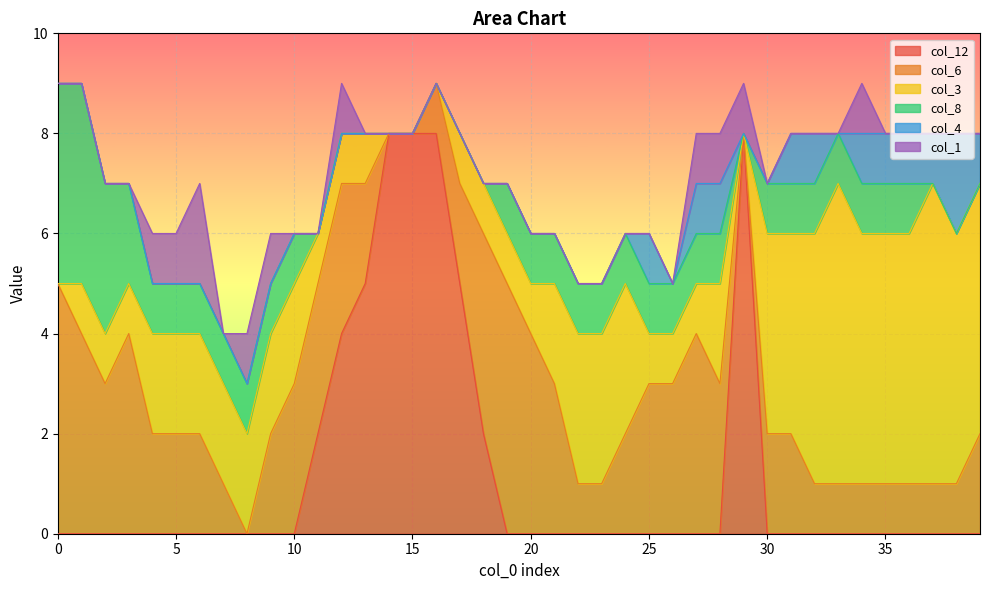

Where is col_12 nearest to the value 4?

12